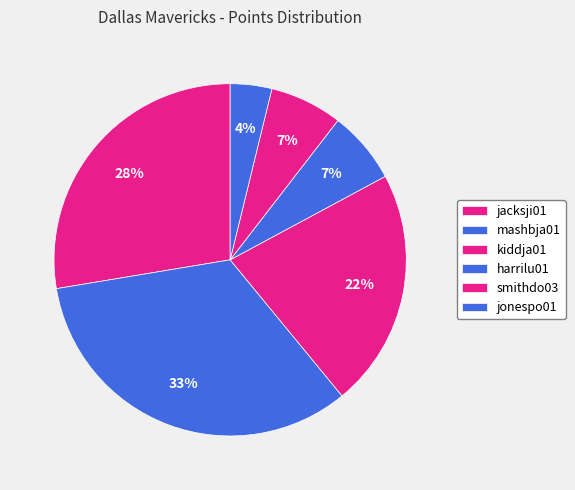

The kiddja01 slice represents 22% of the pie. True or false?

True